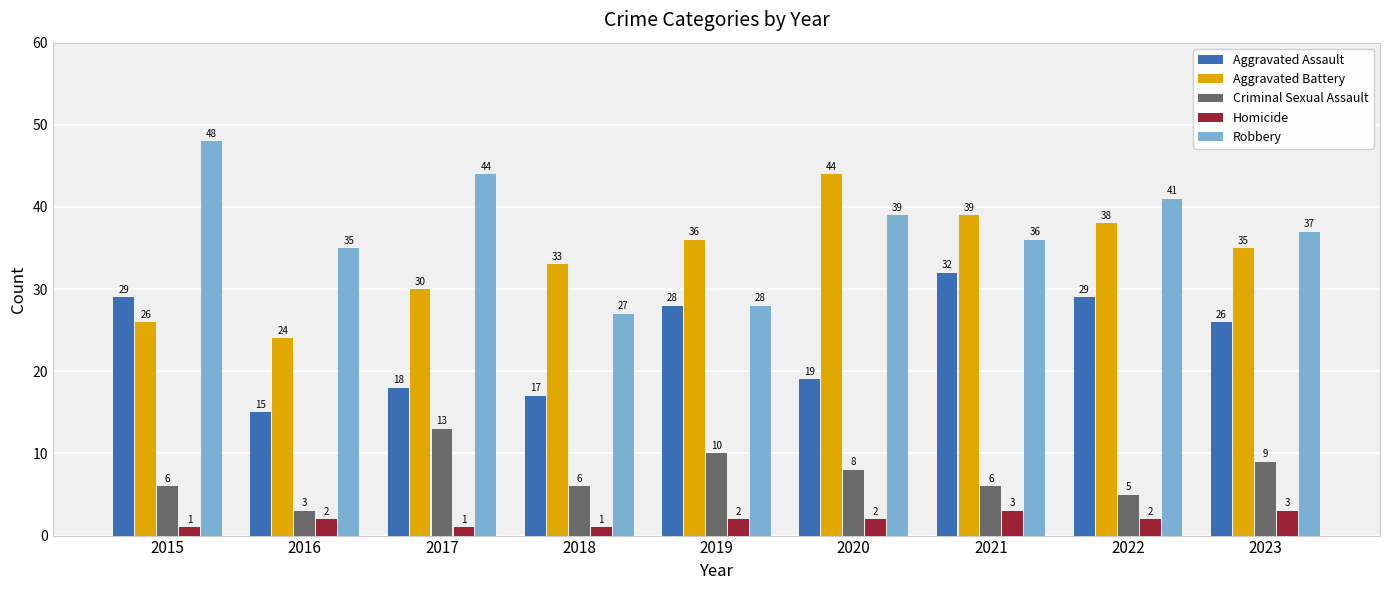

What is the difference between the maximum and minimum values in the Aggravated Assault series?

17